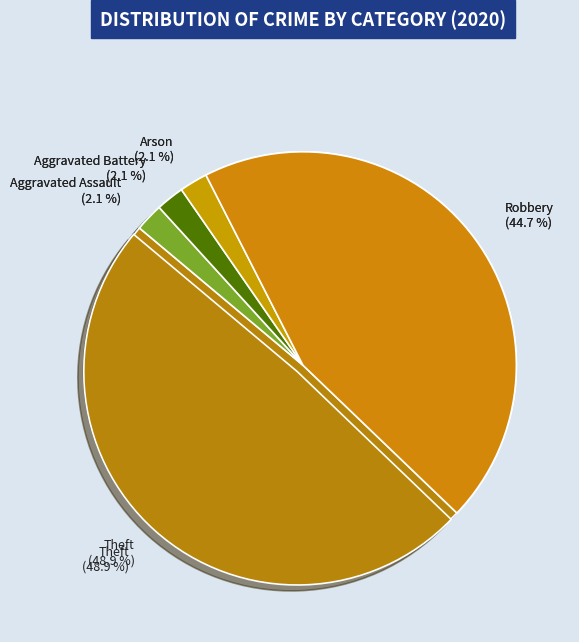

What percentage is the Arson slice, to the nearest percent?

2%